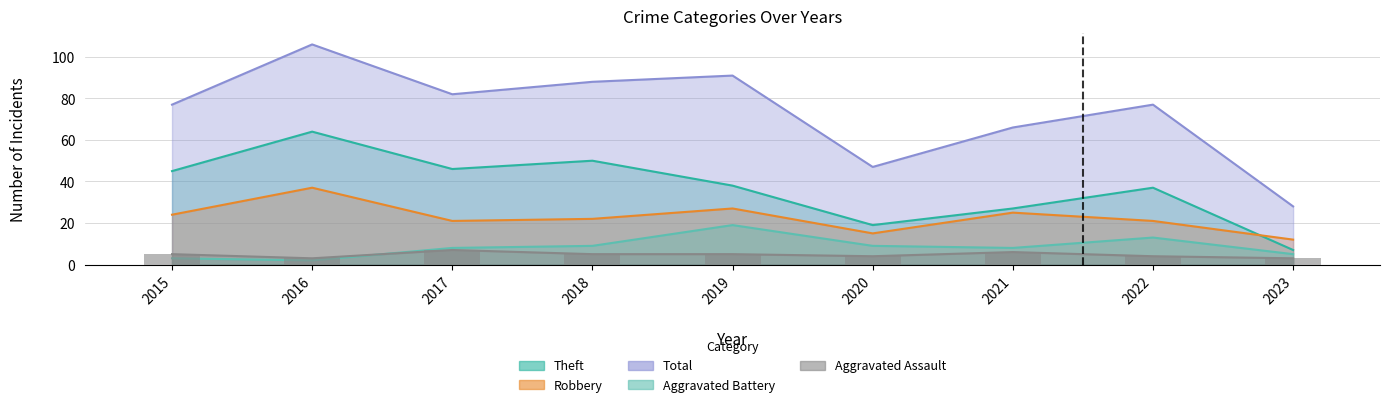

What is the maximum value shown in the chart?

106